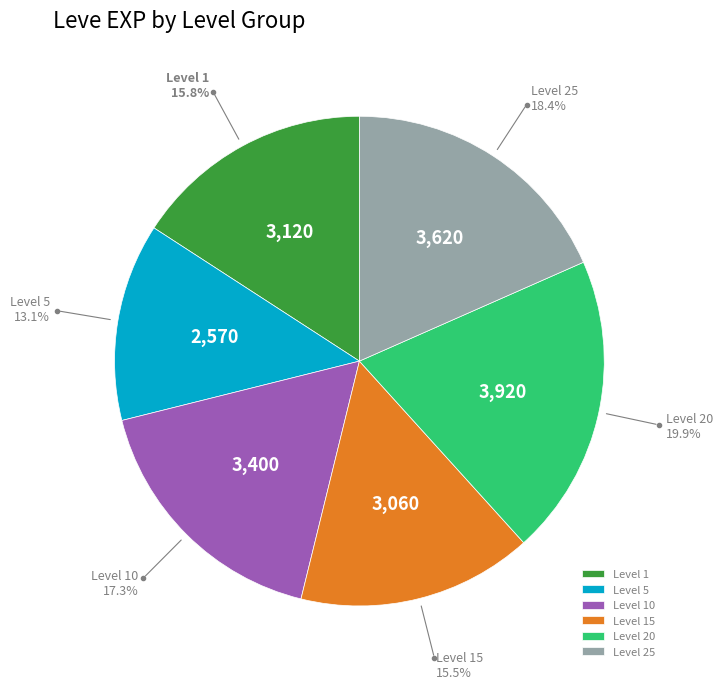

Is there any slice that represents more than half of the pie?

No